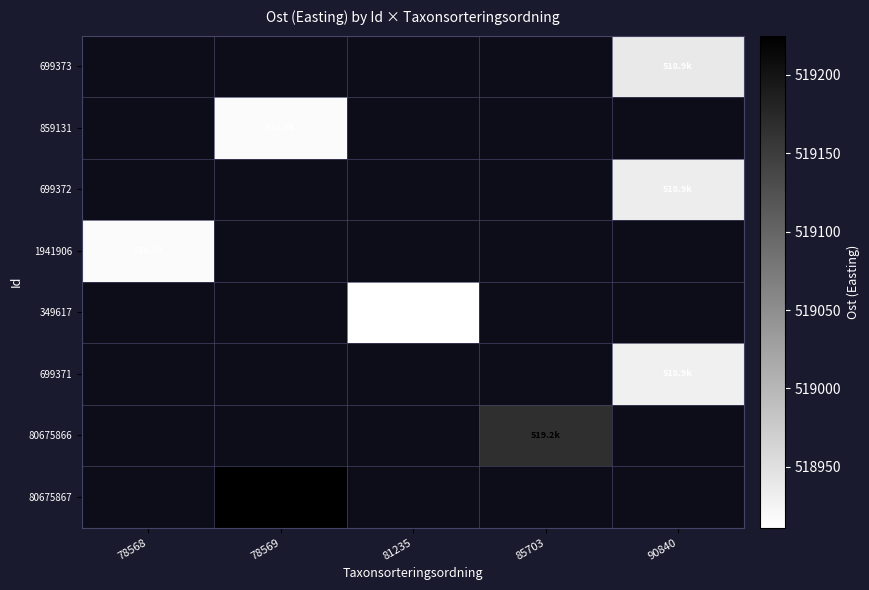

True or false: 699372 has a value of 158269.2 at 90840.

False